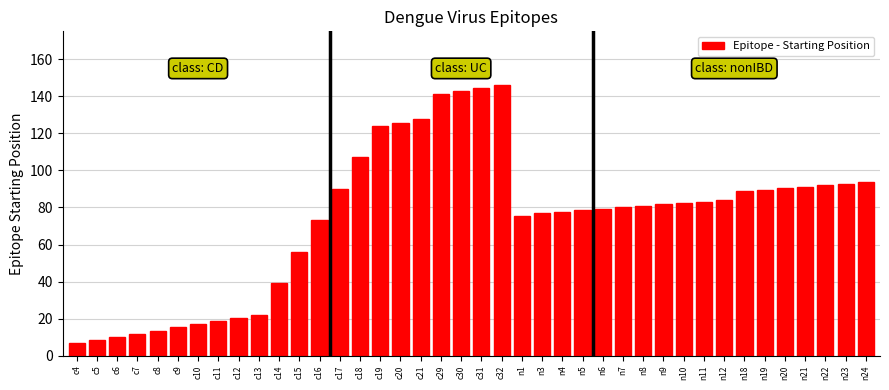

What is the smallest value displayed?

6.8